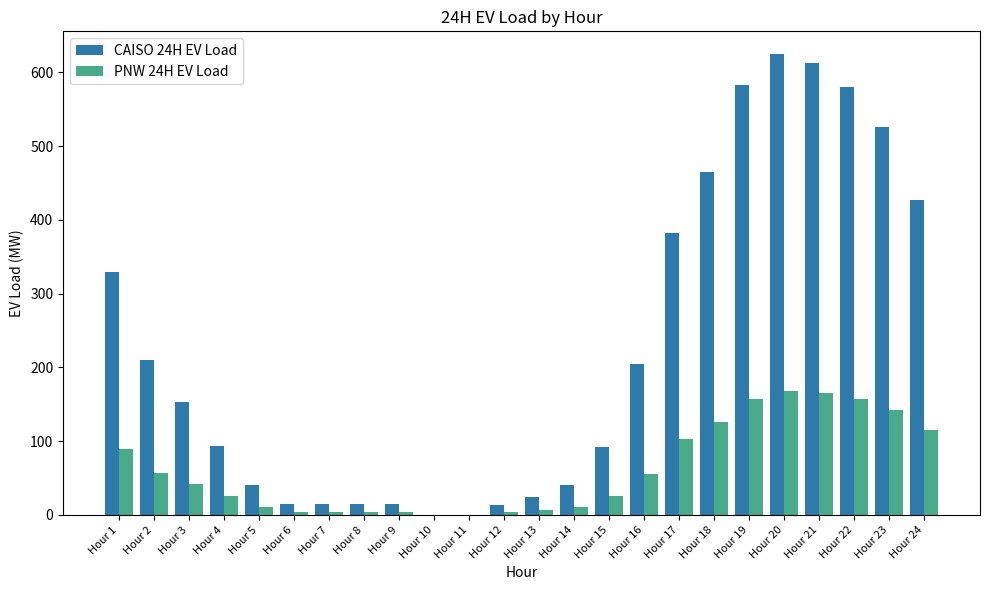

Between Hour 11 and Hour 17, which series saw the biggest shift?

CAISO 24H EV Load